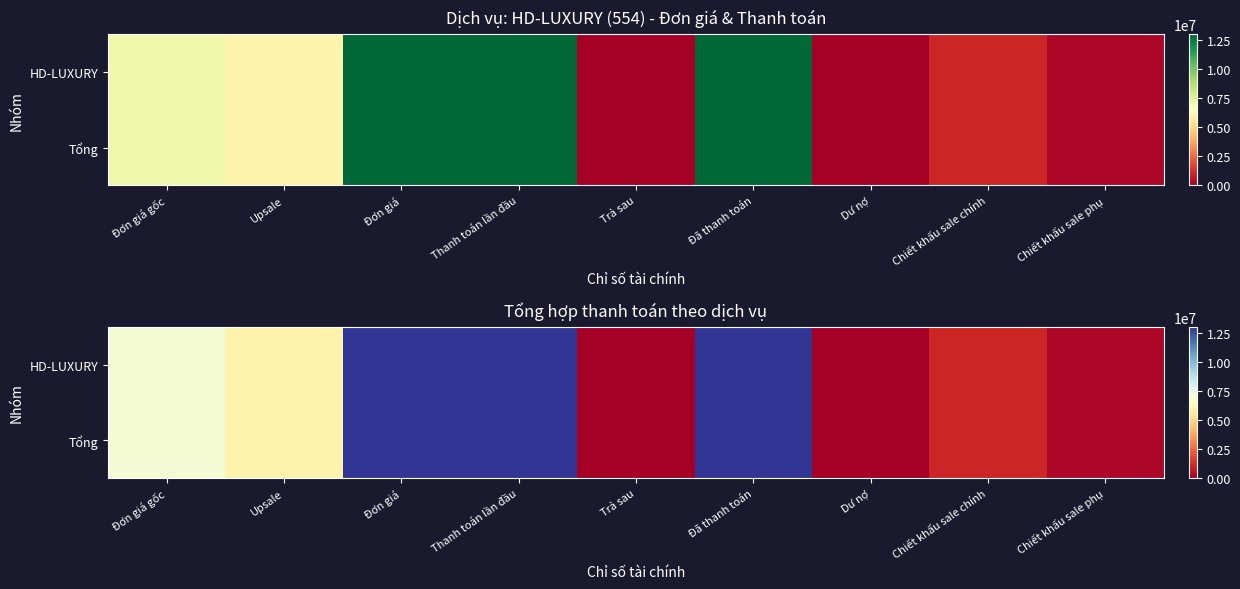

Is it true that HD-LUXURY equals 0 at Trả sau?

True